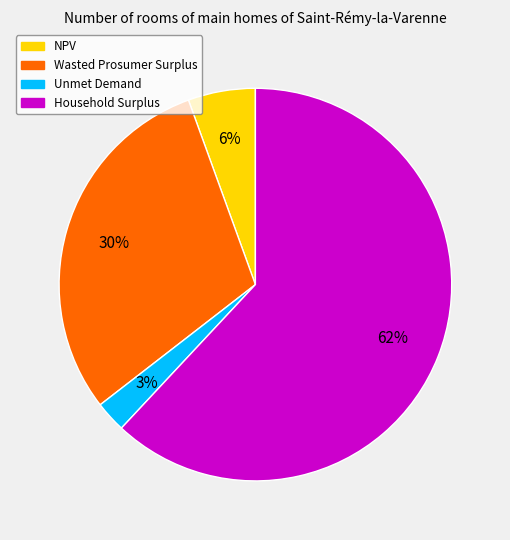

Which category accounts for the majority?

Household Surplus